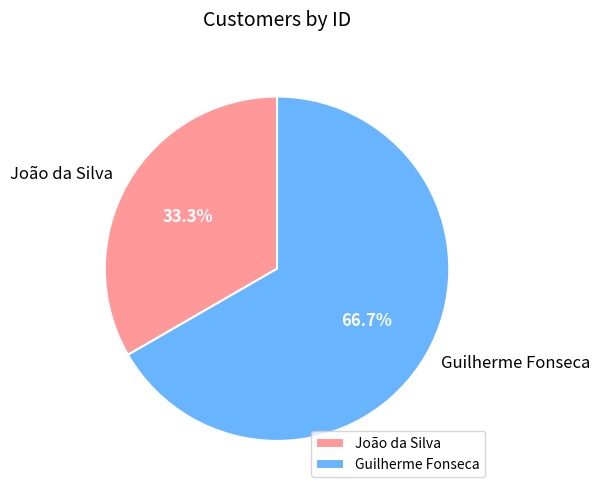

To the nearest percent, what is the difference between the largest and smallest slice percentages?

33%